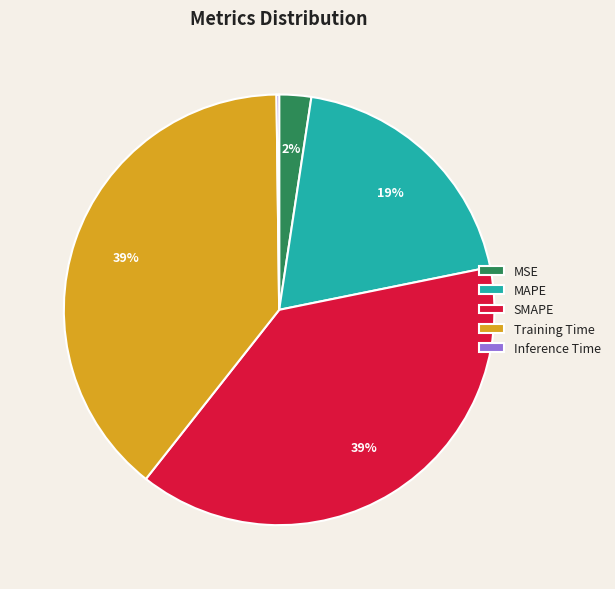

Is there a majority slice in this chart?

No